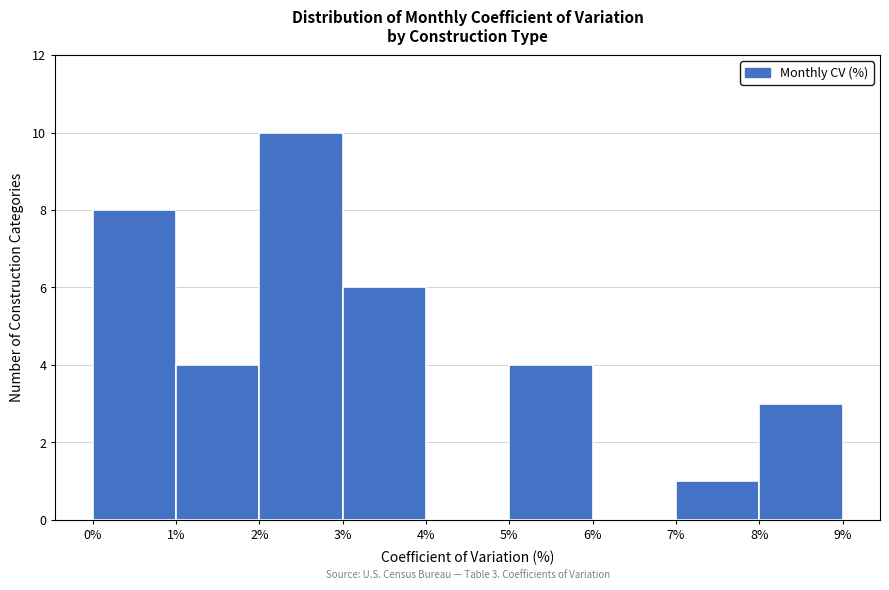

Which range on the x-axis has the tallest bar?

2% to 3%